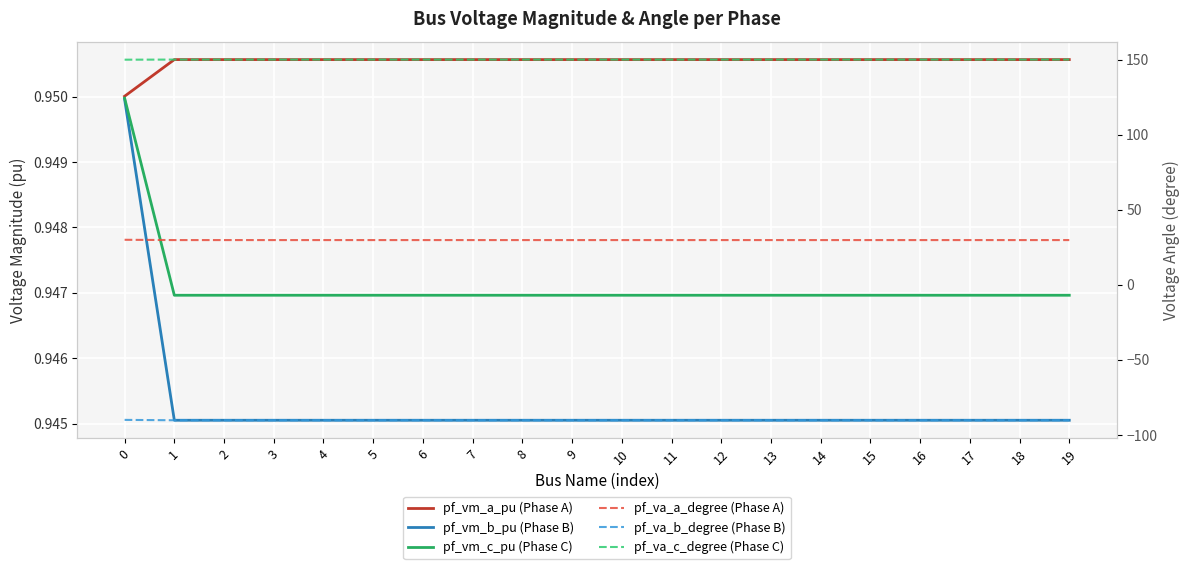

List the labels in order of pf_va_b_degree (Phase B) value, largest first.

0, 17, 16, 15, 14, 13, 12, 9, 10, 8, 7, 11, 6, 3, 2, 18, 19, 4, 5, 1